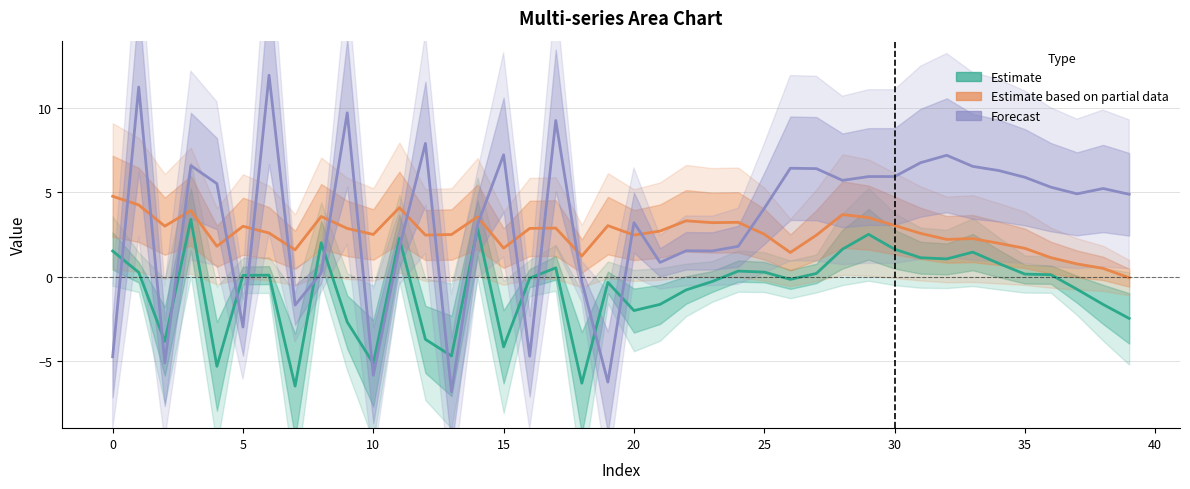

What is the label of the 7th point from the right?

33